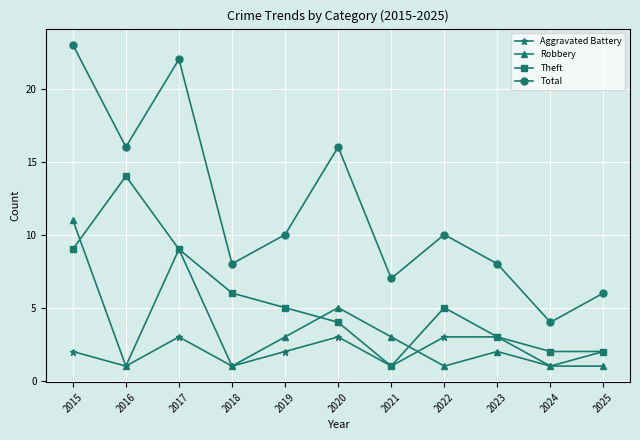

What is the maximum value for Total?

23